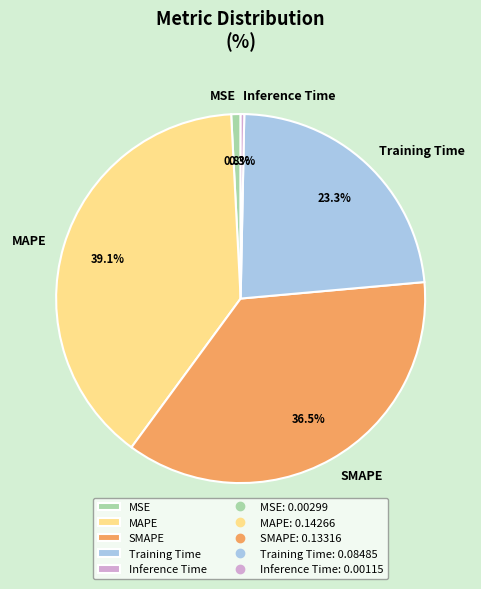

Count the number of slices in the pie.

5